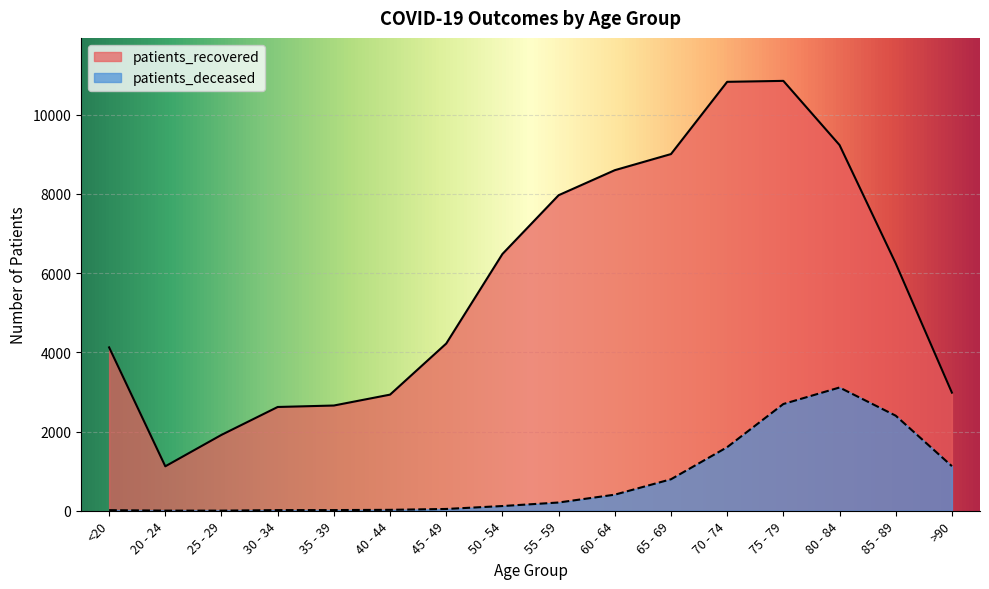

True or false: patients_recovered has a value of 9234 at 80 - 84.

True